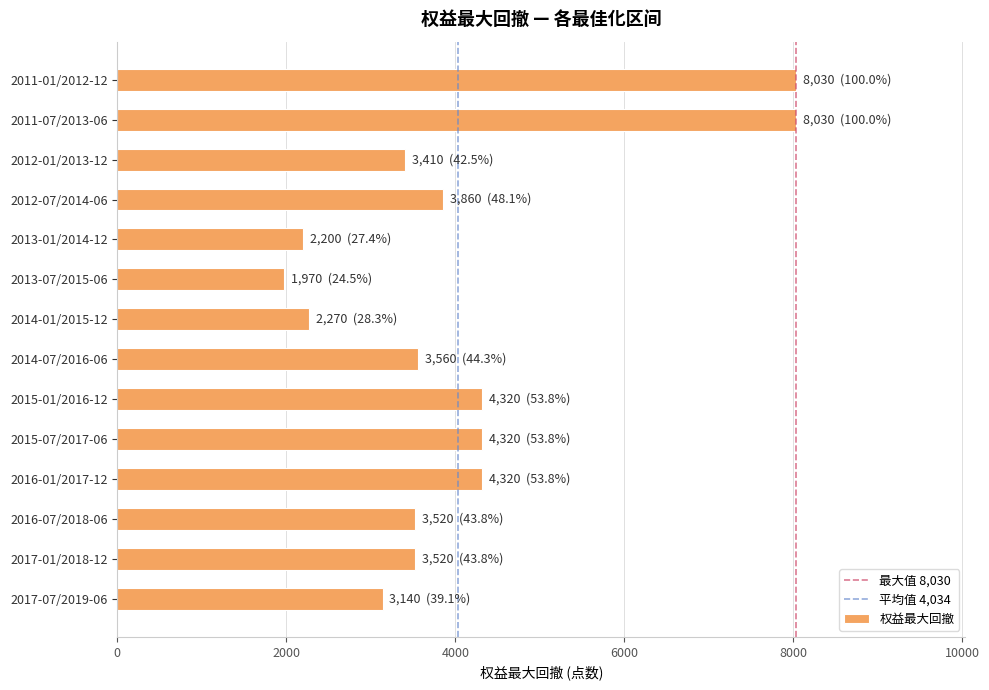

What is the maximum value shown in the chart?

8030